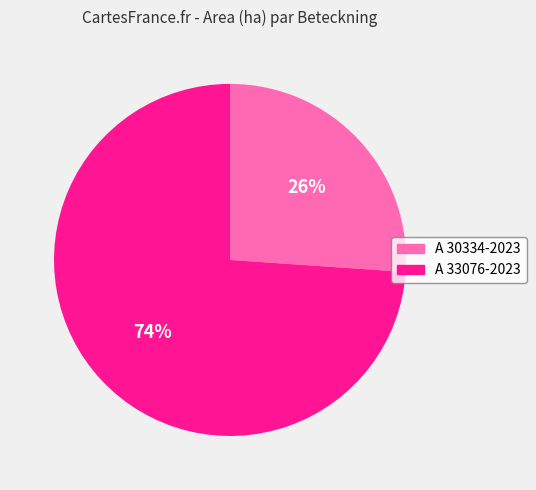

Do A 30334-2023 and A 33076-2023 together represent more than half of the pie?

Yes